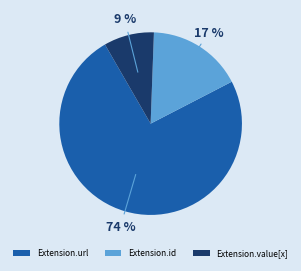

Which category has the smallest portion of the pie?

Extension.value[x]